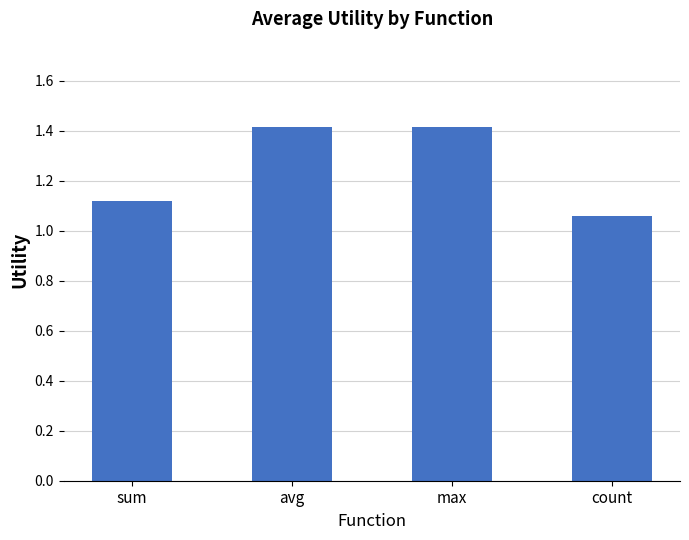

What is the change in value from sum to avg?

+0.3